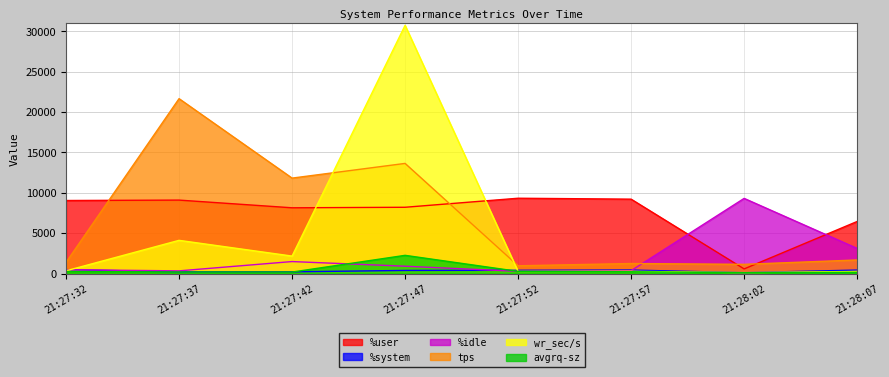

True or false: %idle has a value of 906.0 at 21:27:47.

True